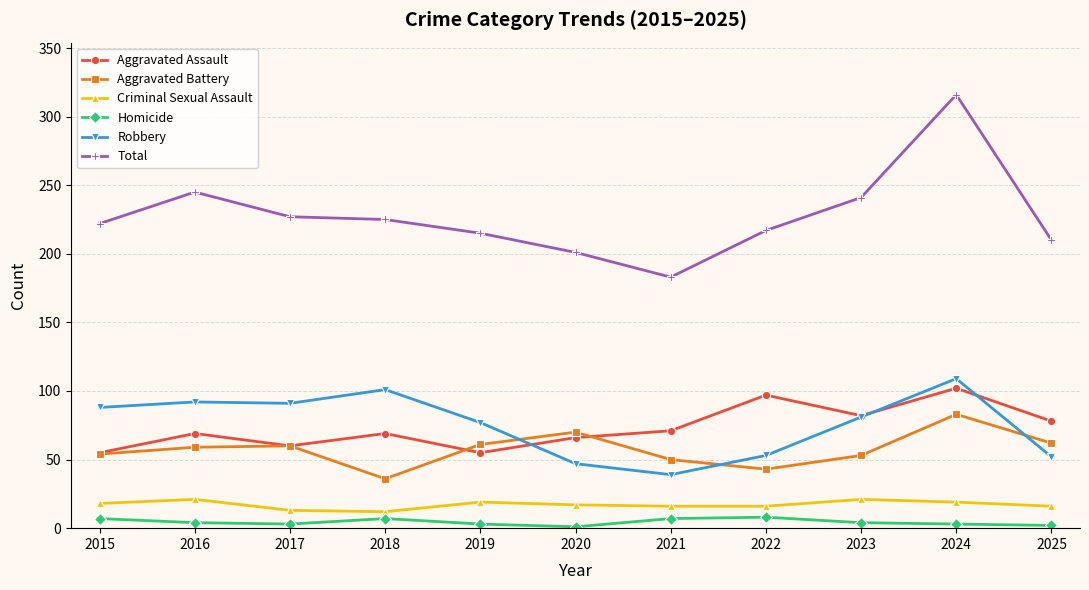

Is this an area chart (filled region under the line)?

No